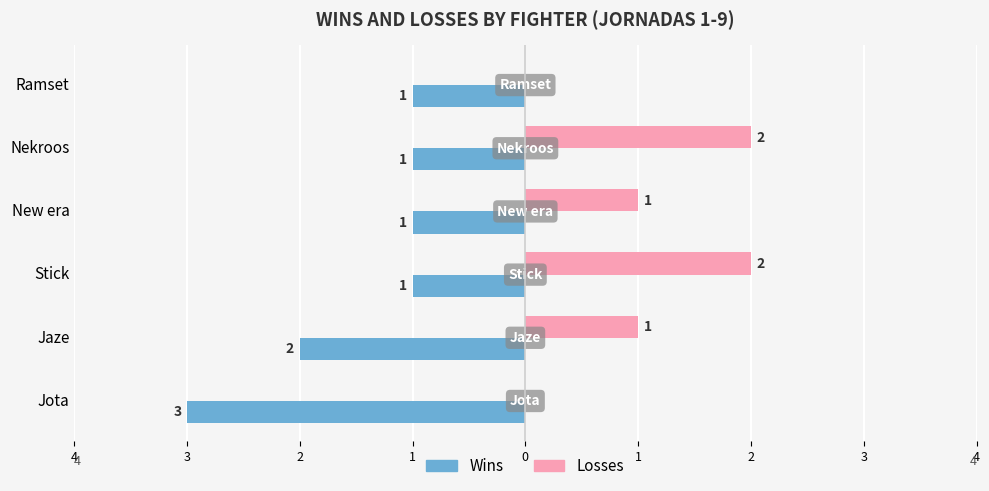

What are all the series names shown in the legend?

Wins, Losses